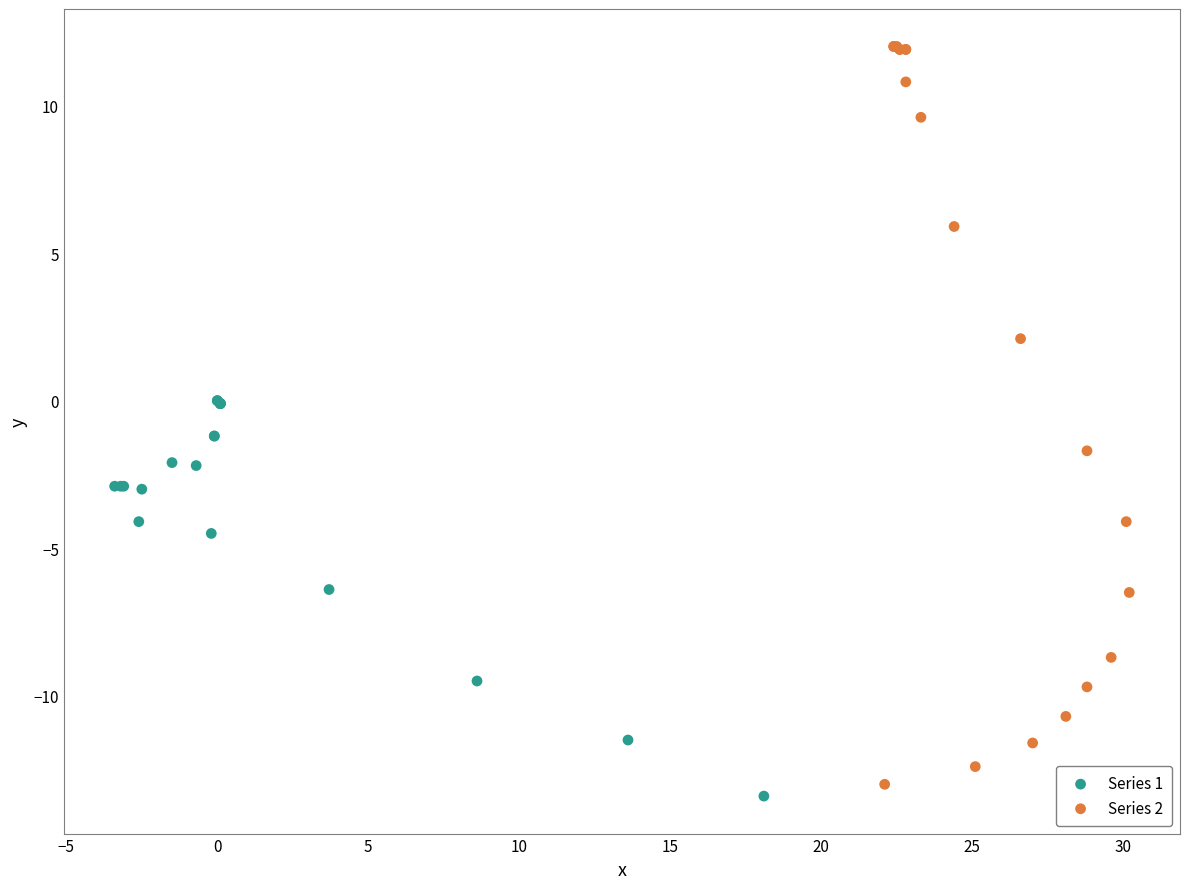

Which series contains the lowest Y value?

Series 1